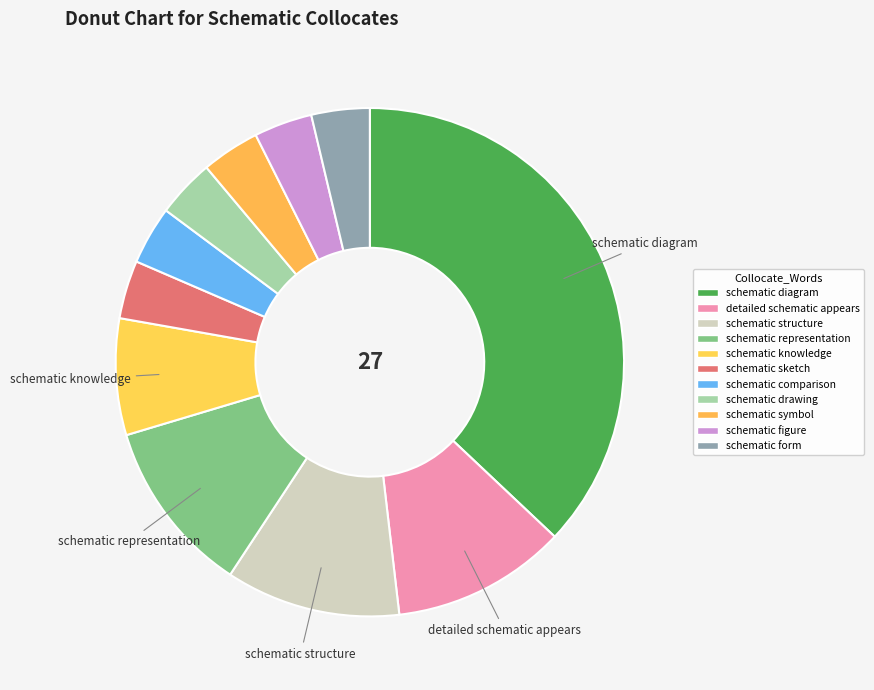

To the nearest percent, what percentage of the pie is schematic drawing?

4%